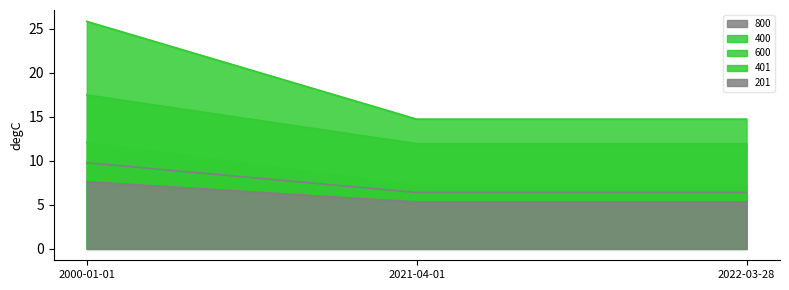

What is the sum of the 201 values at 2022-03-28 and 2000-01-01?

13.0